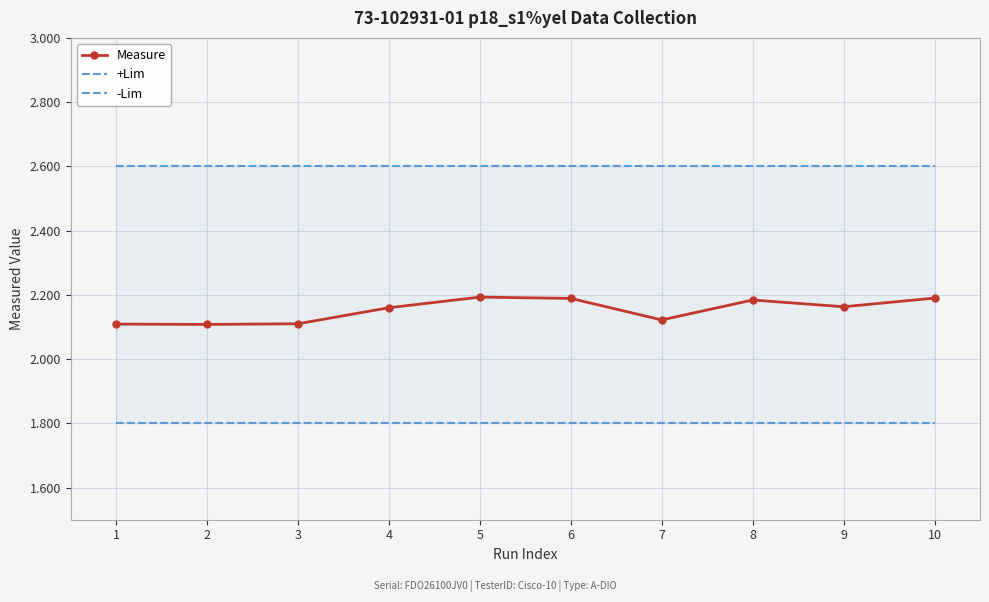

Count the number of categories in the chart.

10